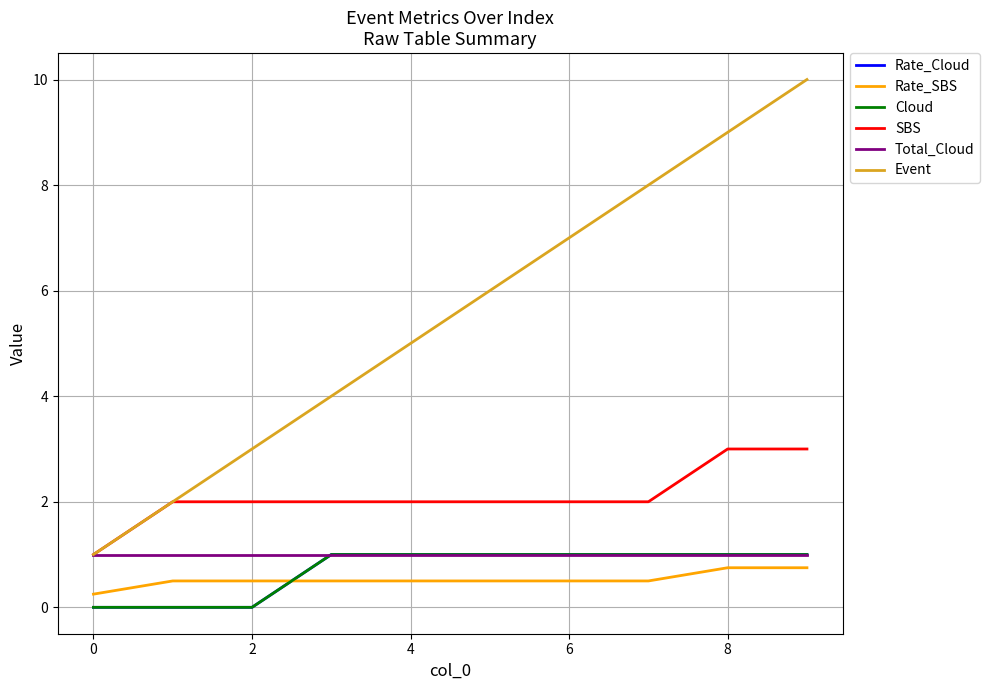

Which category has the highest value across all series?

9